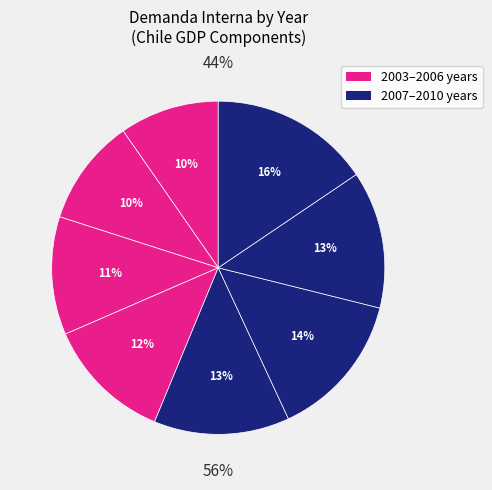

To the nearest percent, what is the combined percentage of 2006 and 2003?

22%